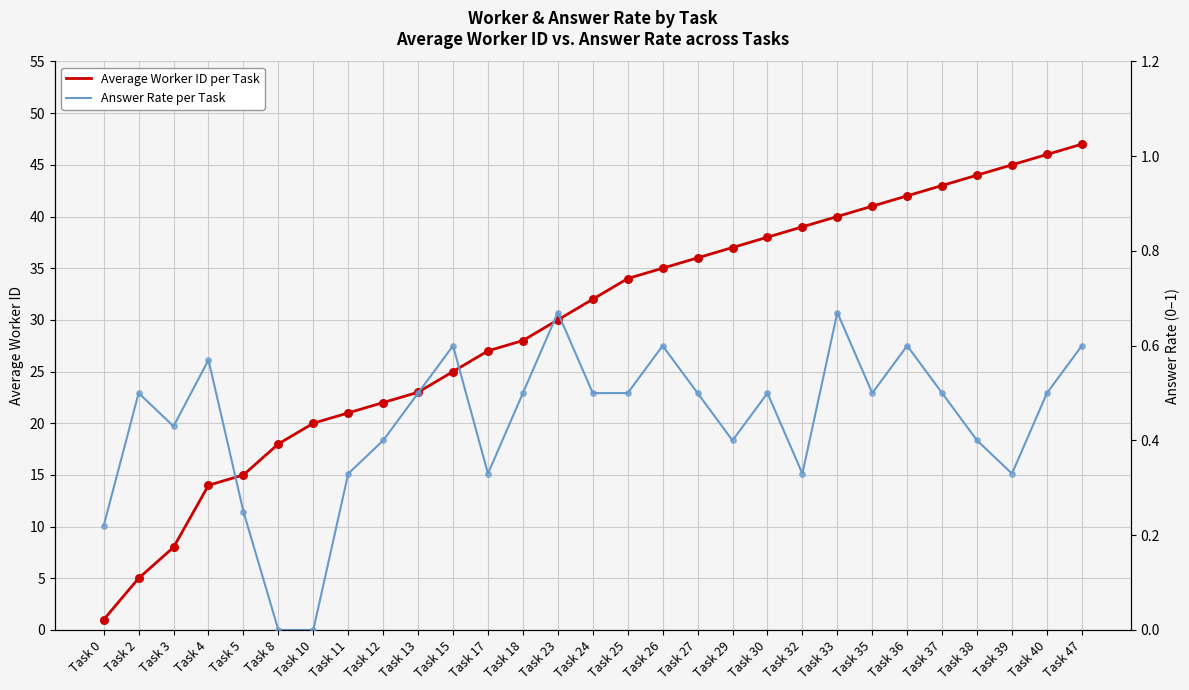

At how many categories does at least one series exceed 46?

1